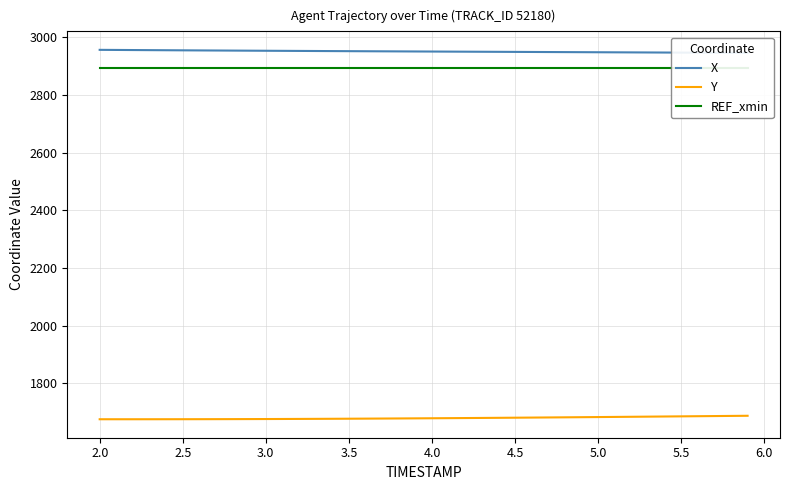

What is the label of the 35th point from the right?

2.5